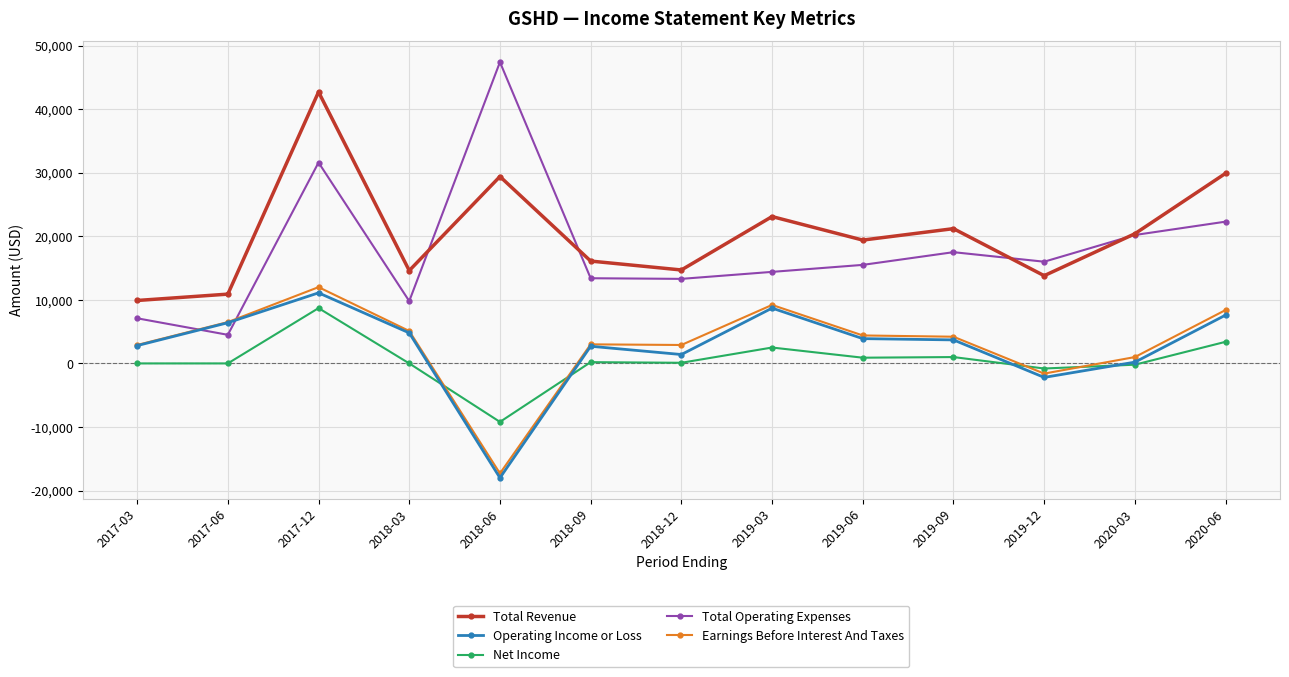

What is the difference between the second highest and minimum values in the Total Revenue series?

20000